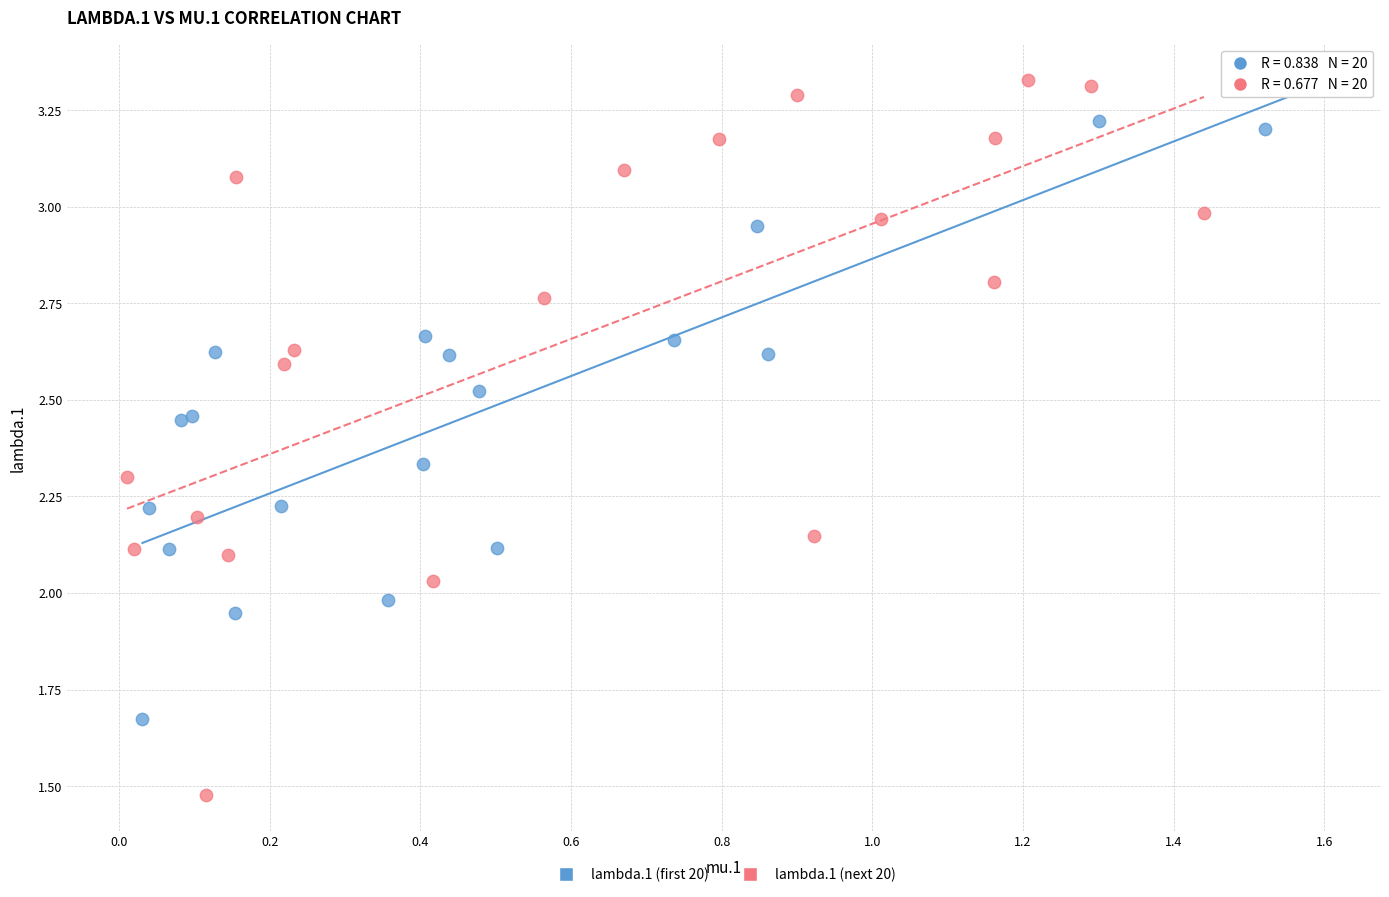

What are all the series names shown in the legend?

lambda.1 (first 20), lambda.1 (next 20)